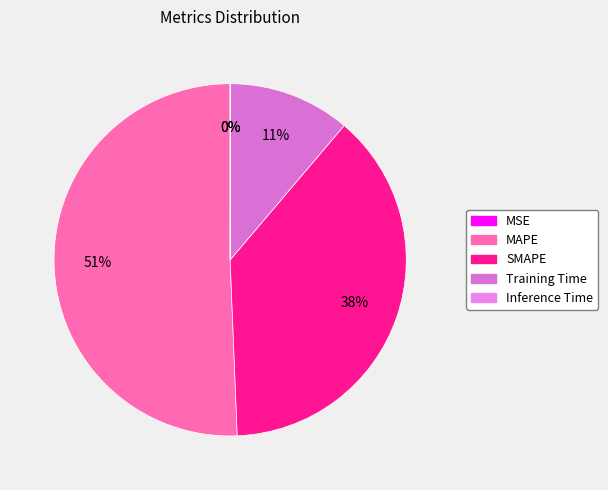

Does MAPE represent more than half of the total?

Yes